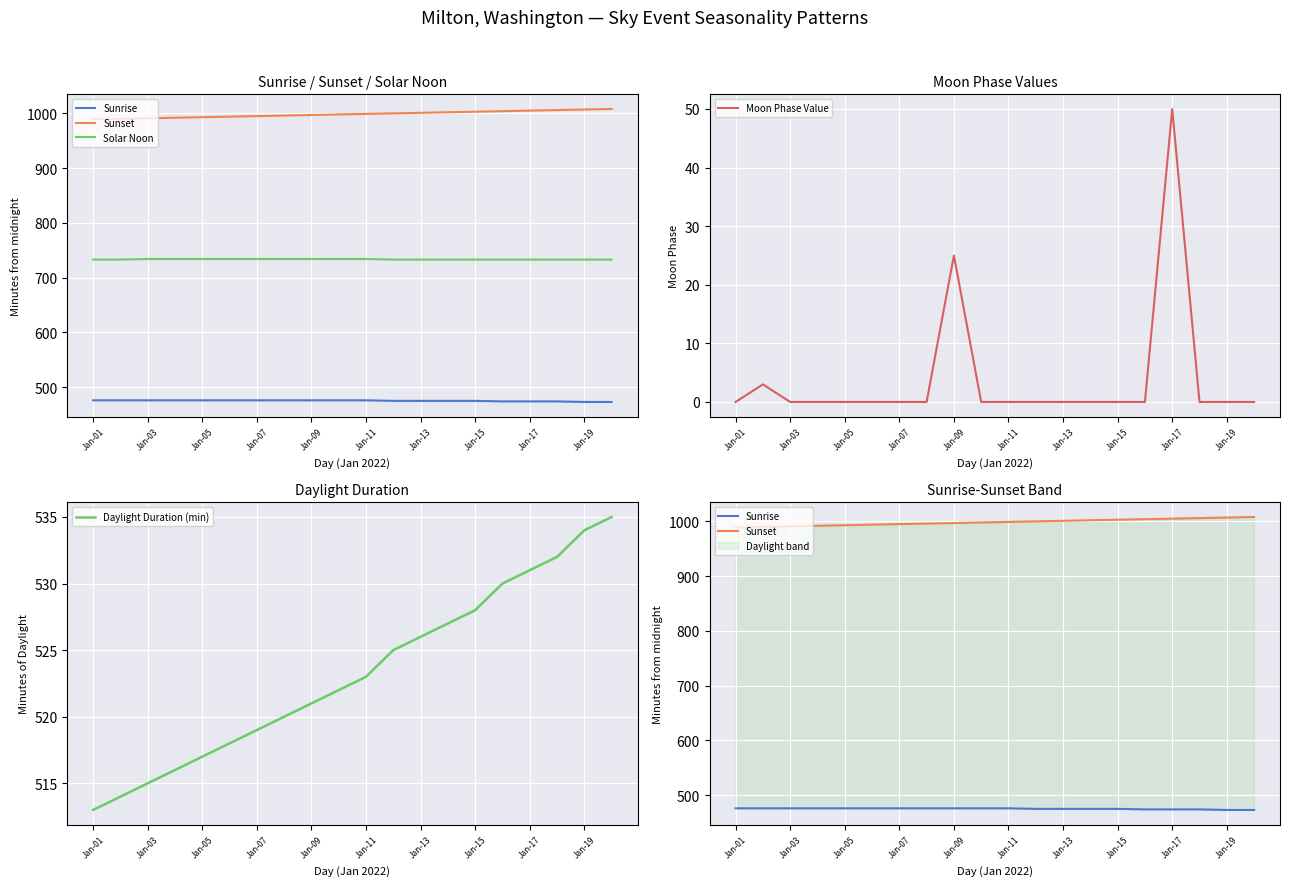

What is the difference between the maximum and minimum values in the Moon Phase Value series?

50